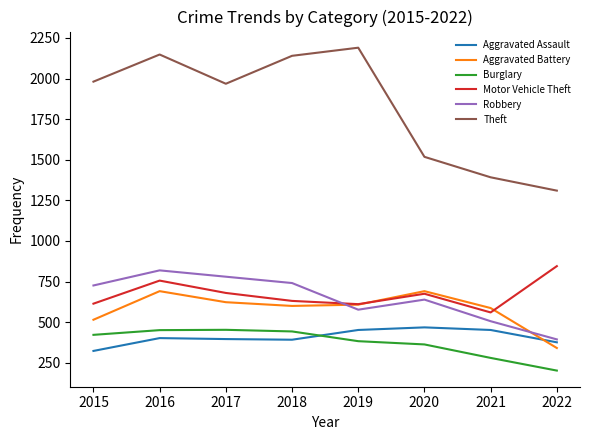

What is the difference between the second highest and second lowest values in the Theft series?

756